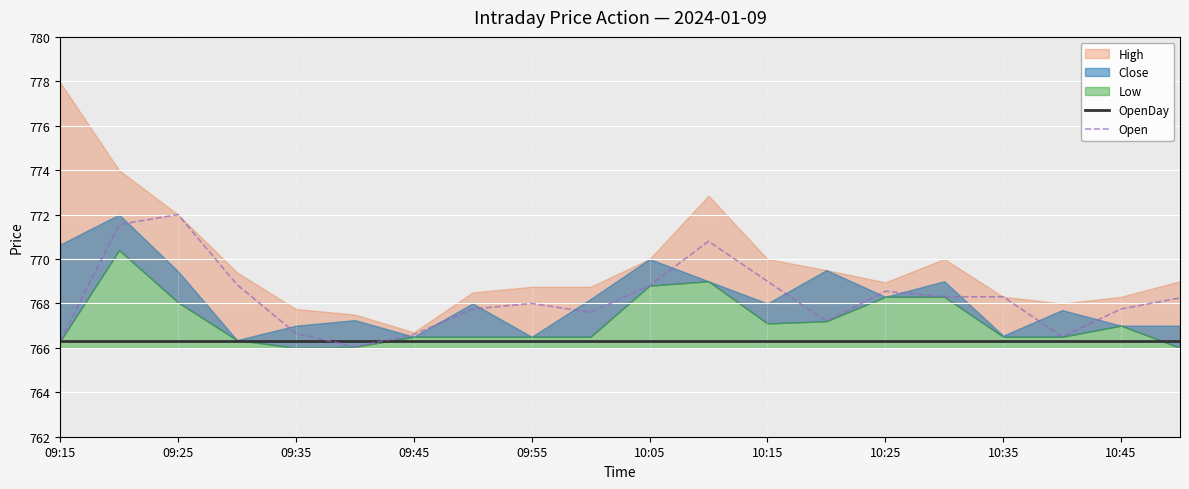

The OpenDay series shows 766.3 at 10:35. True or false?

True